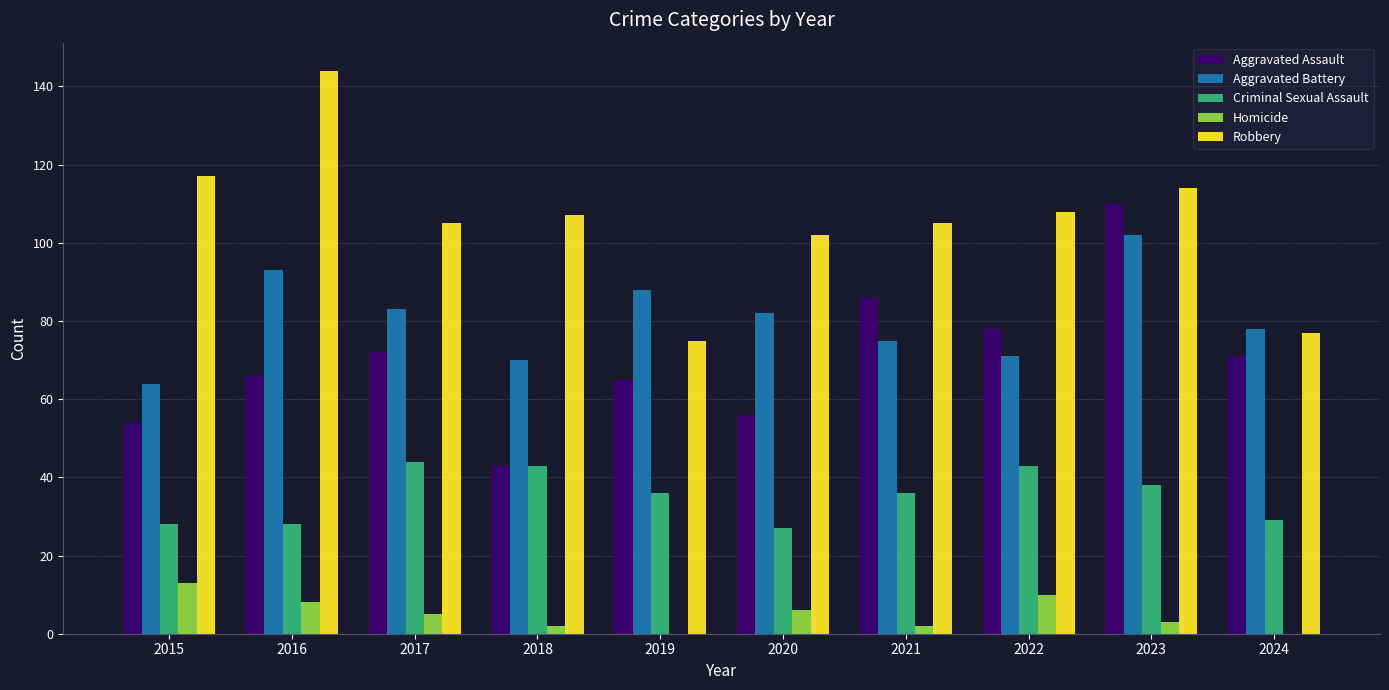

What are all the series names shown in the legend?

Aggravated Assault, Aggravated Battery, Criminal Sexual Assault, Homicide, Robbery